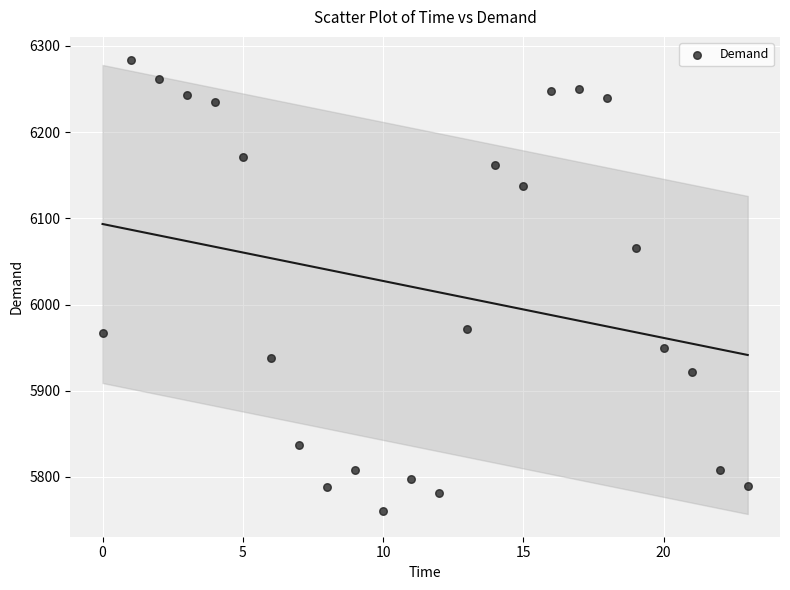

What Y value in the scatter plot is closest to 6022?

6065